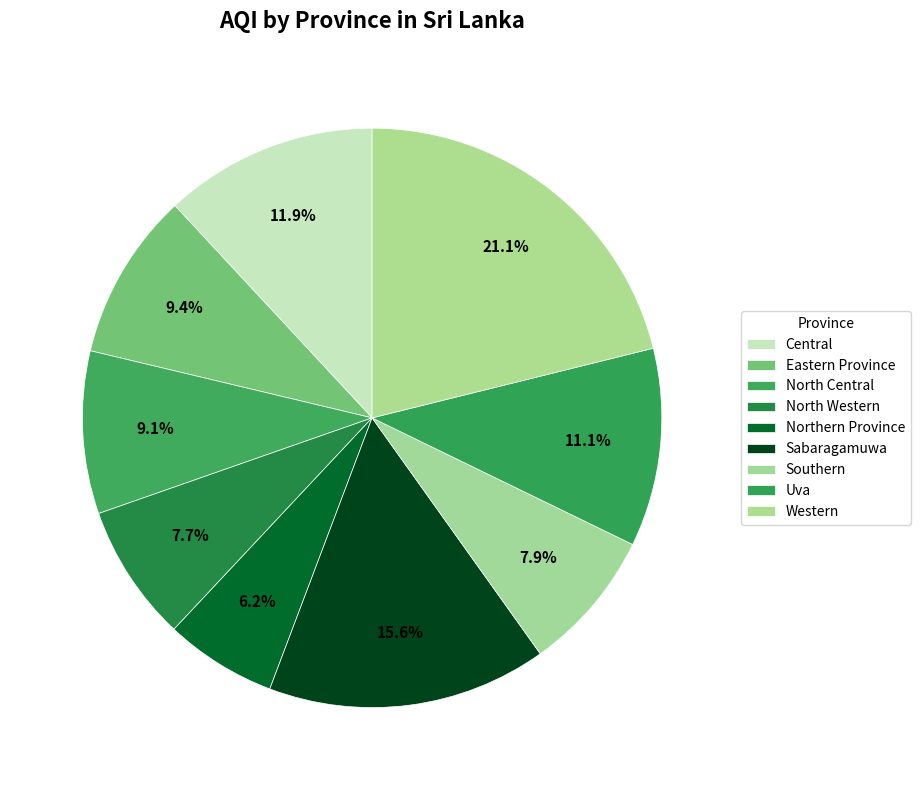

How many segments does this pie chart have?

9